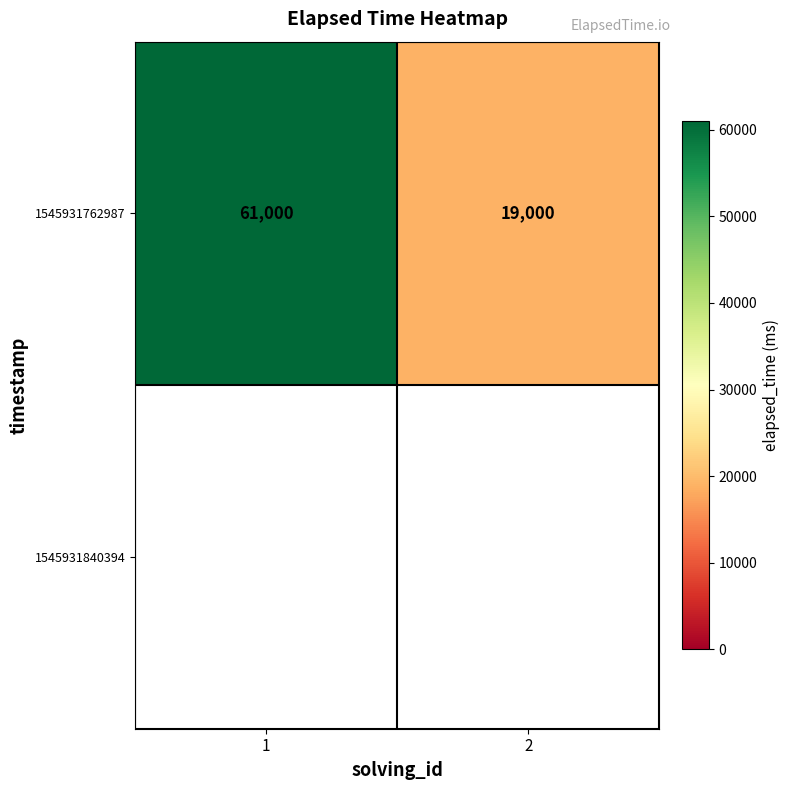

What is the maximum value for 1545931762987?

61000